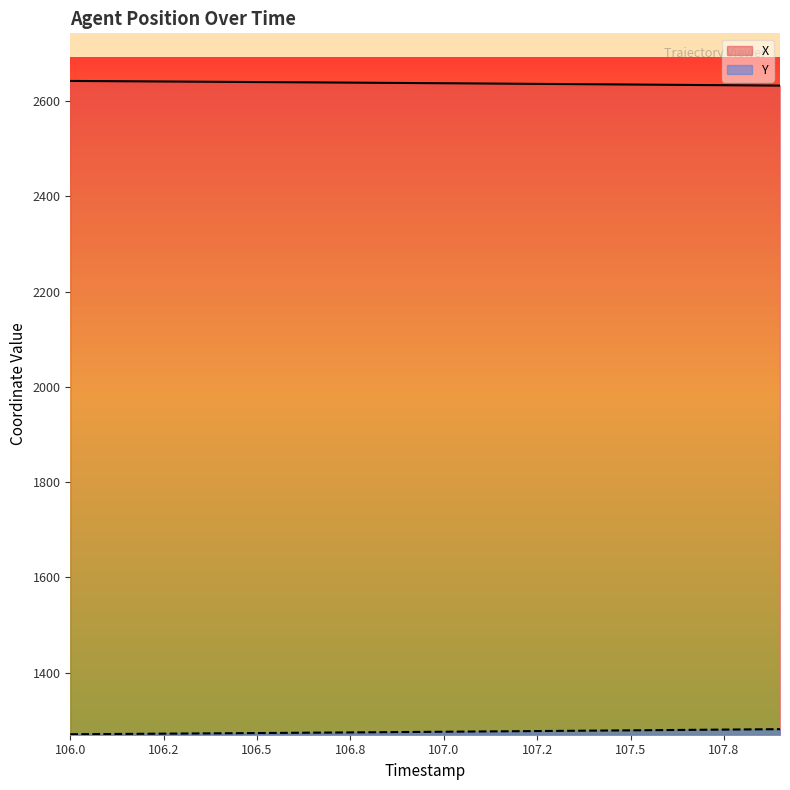

What is the sum of all X values?

52758.2